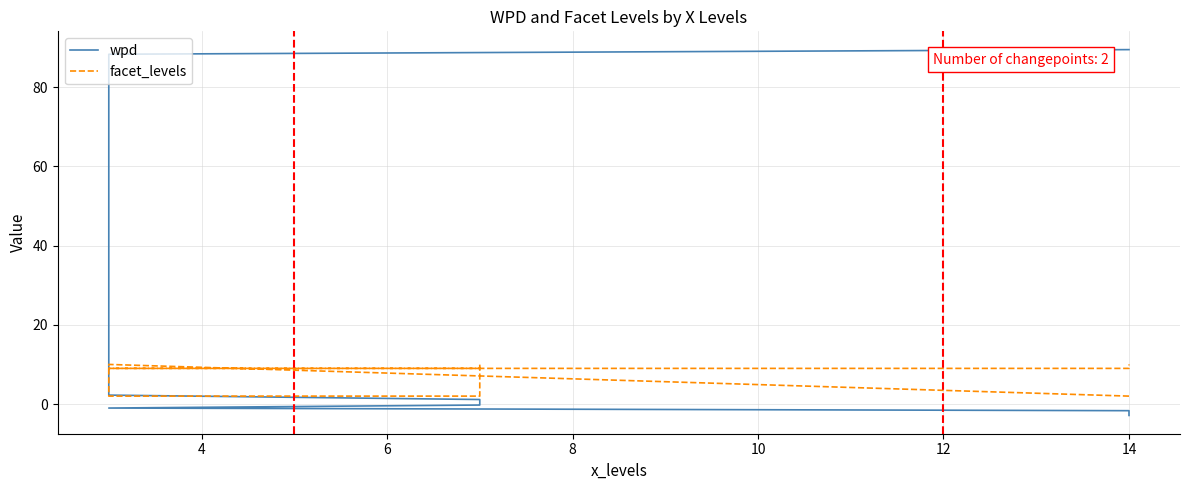

What are all the series names shown in the legend?

wpd, facet_levels